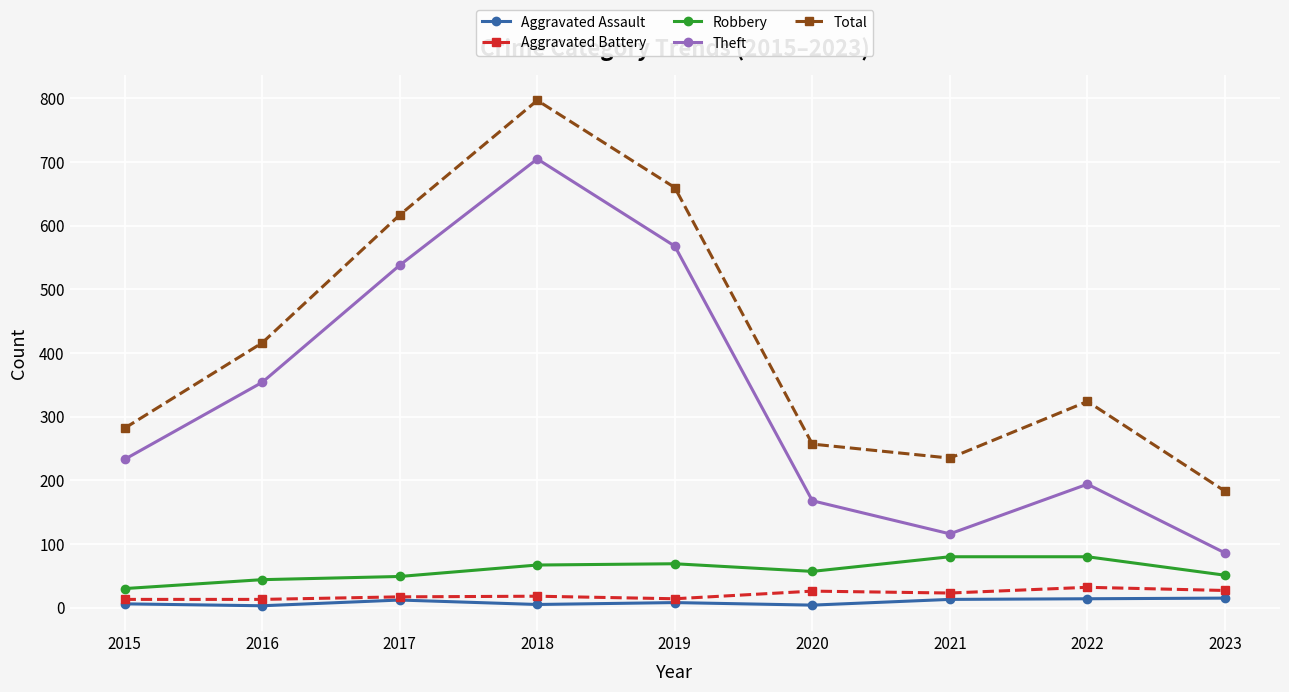

What is the value of the Robbery point at the 4th from the left?

67